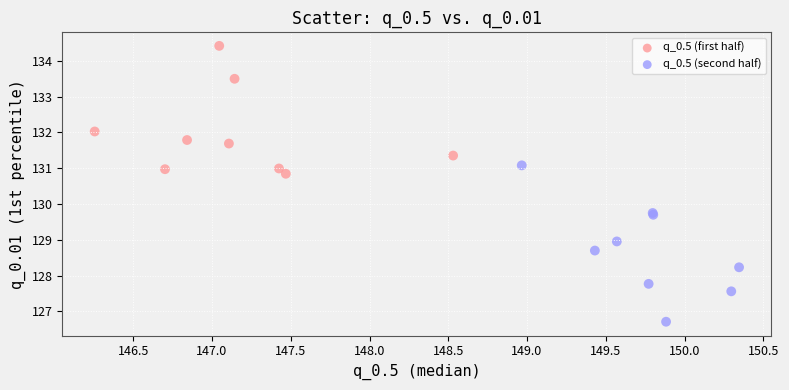

What are all the series names shown in the legend?

q_0.5 (first half), q_0.5 (second half)